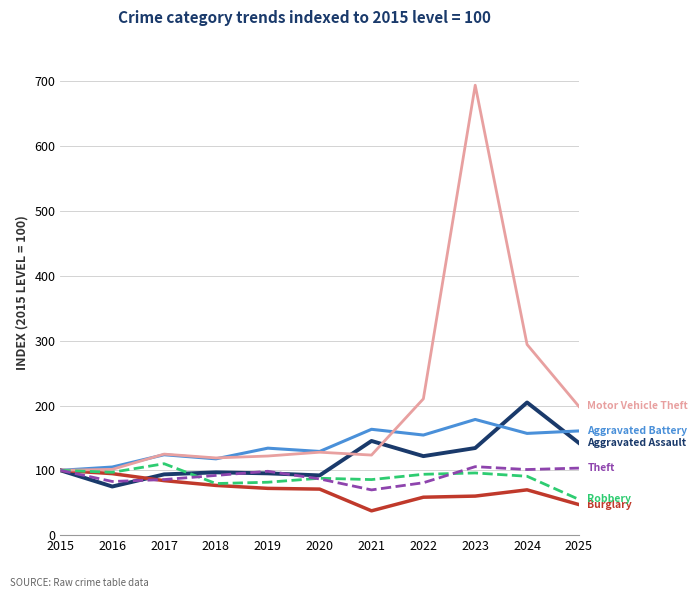

At which category is the sum across all series the highest?

2023